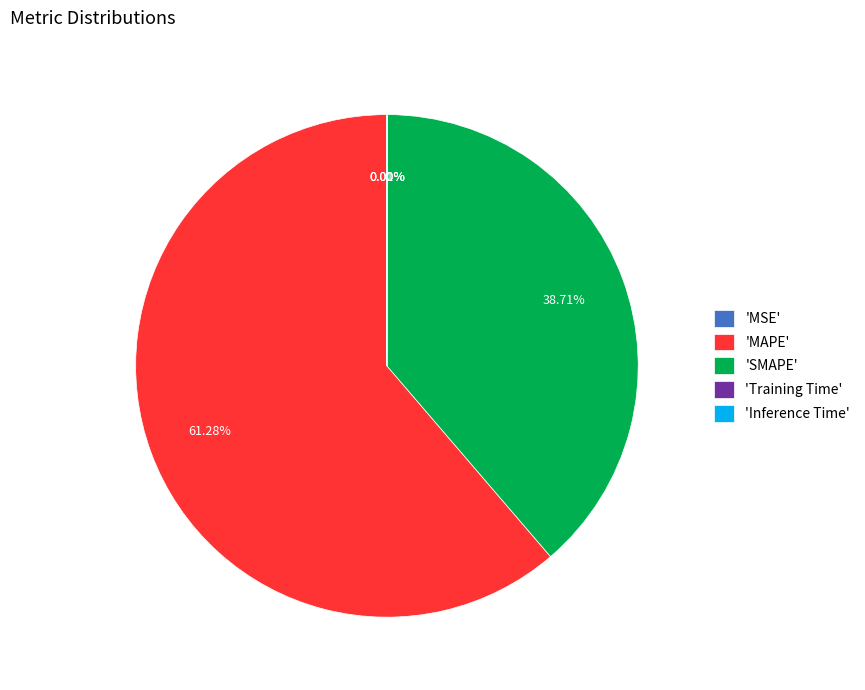

Which slice is the largest?

'MAPE'